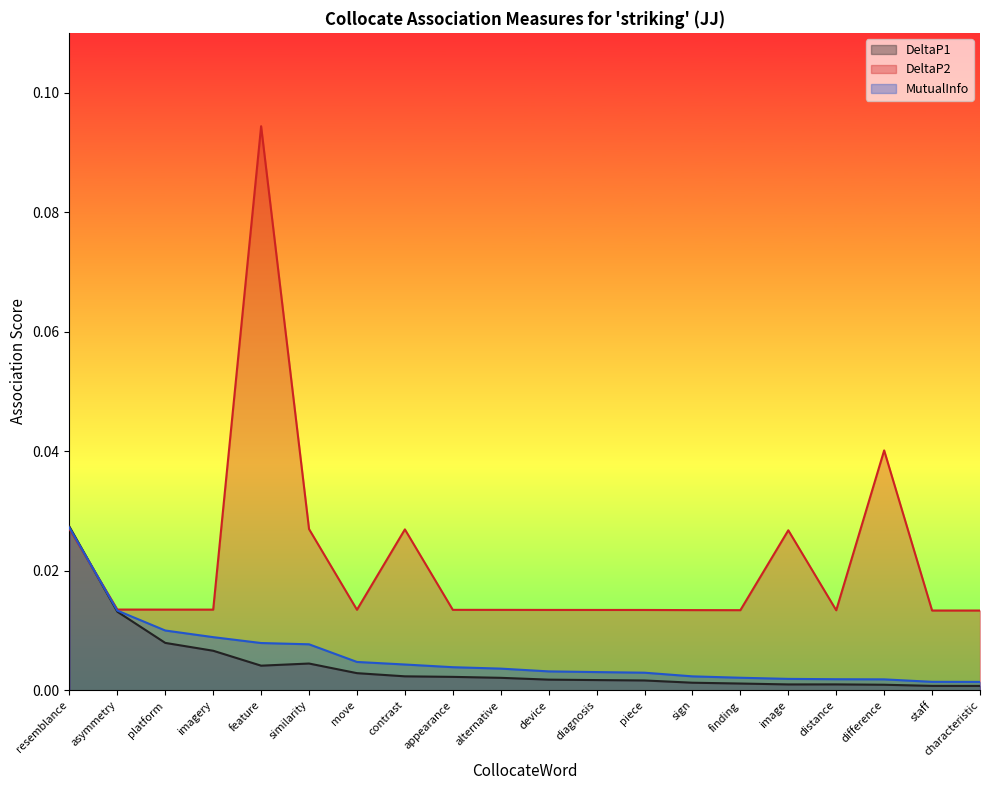

Rank the series at imagery from highest to lowest value.

DeltaP2, MutualInfo, DeltaP1